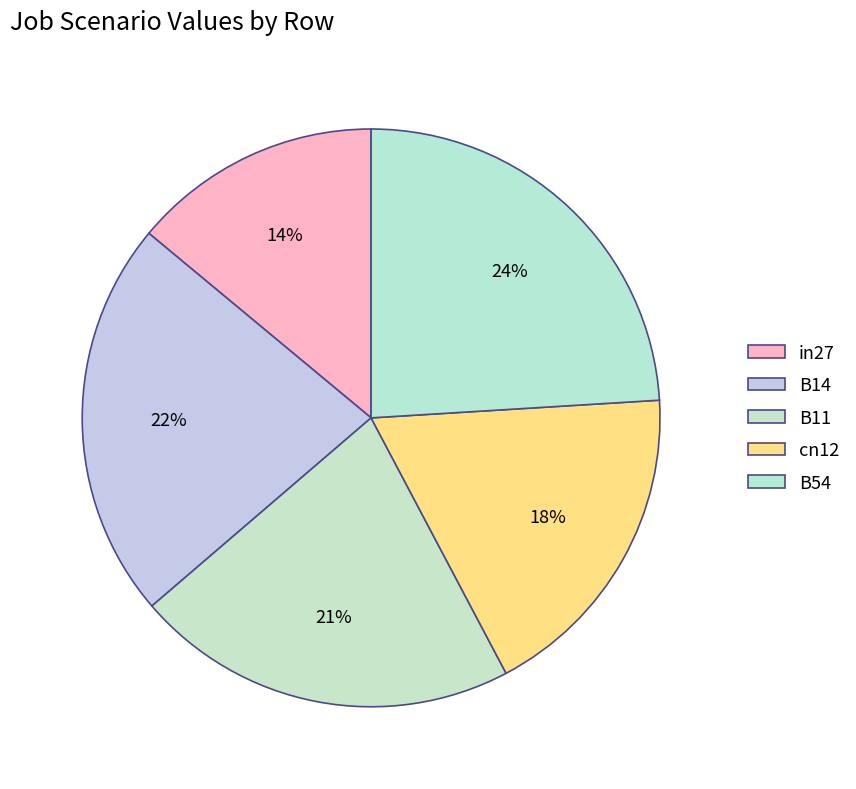

Count the number of slices in the pie.

5